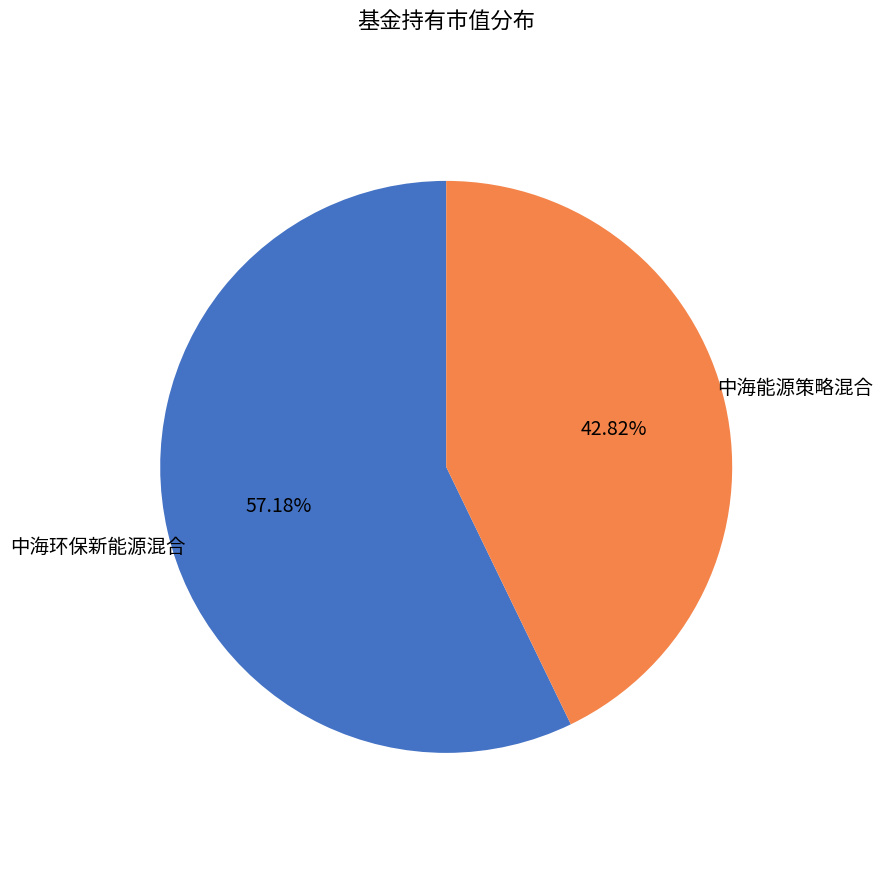

Which category has the biggest portion of the pie?

中海环保新能源混合